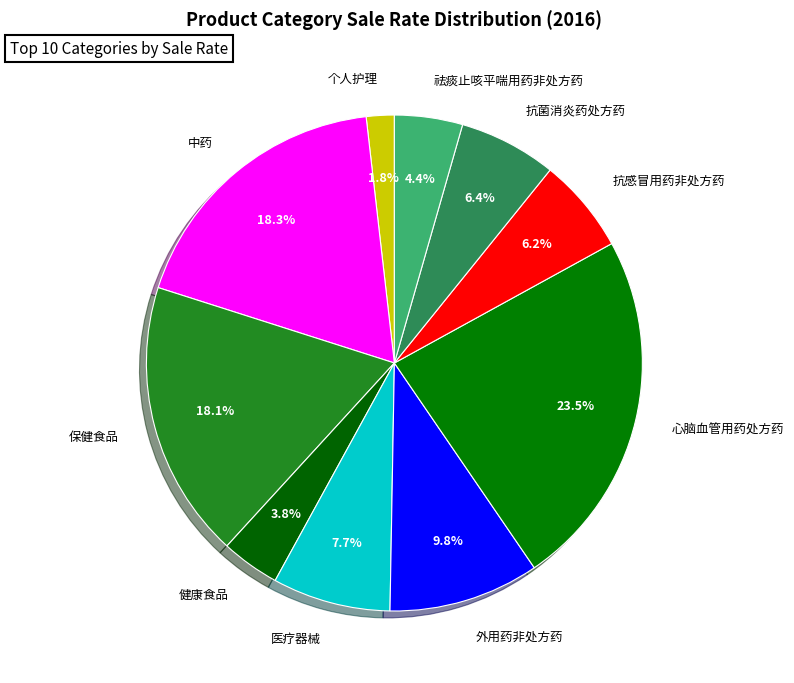

Does 祛痰止咳平喘用药非处方药 account for over 50% of the chart?

No